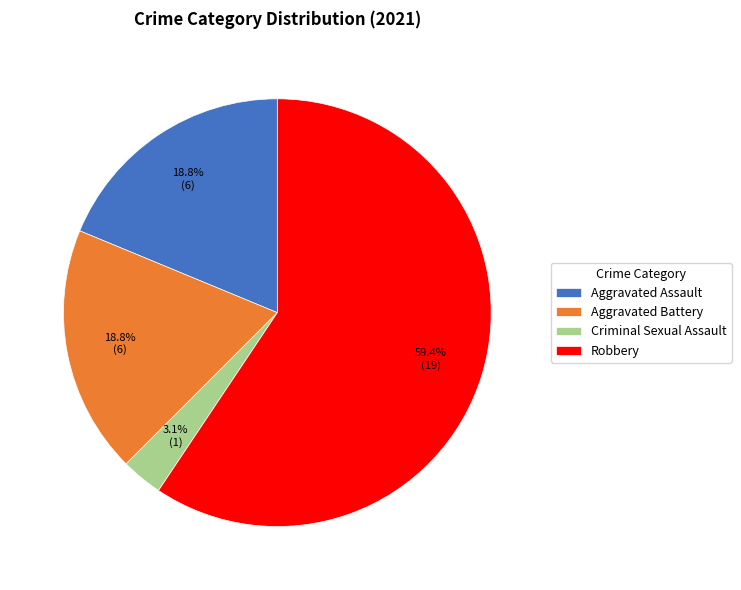

To the nearest percent, what is the combined percentage of Aggravated Battery and Criminal Sexual Assault?

22%